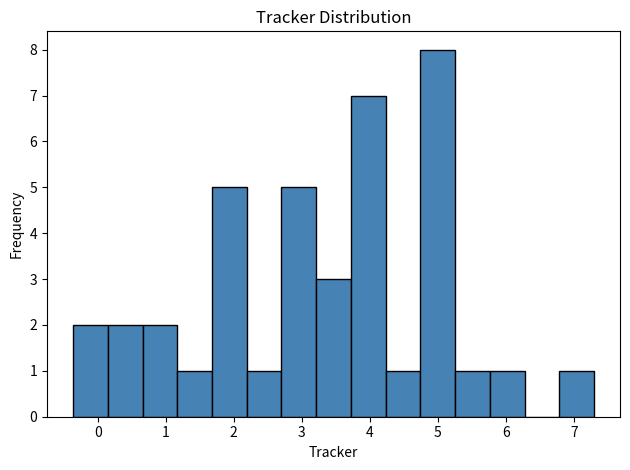

How tall is the bar that spans 3.2 to 3.7 on the x-axis? Neither the bar edges nor the heights are printed on the chart, so give them approximately, as read against the axes.

3